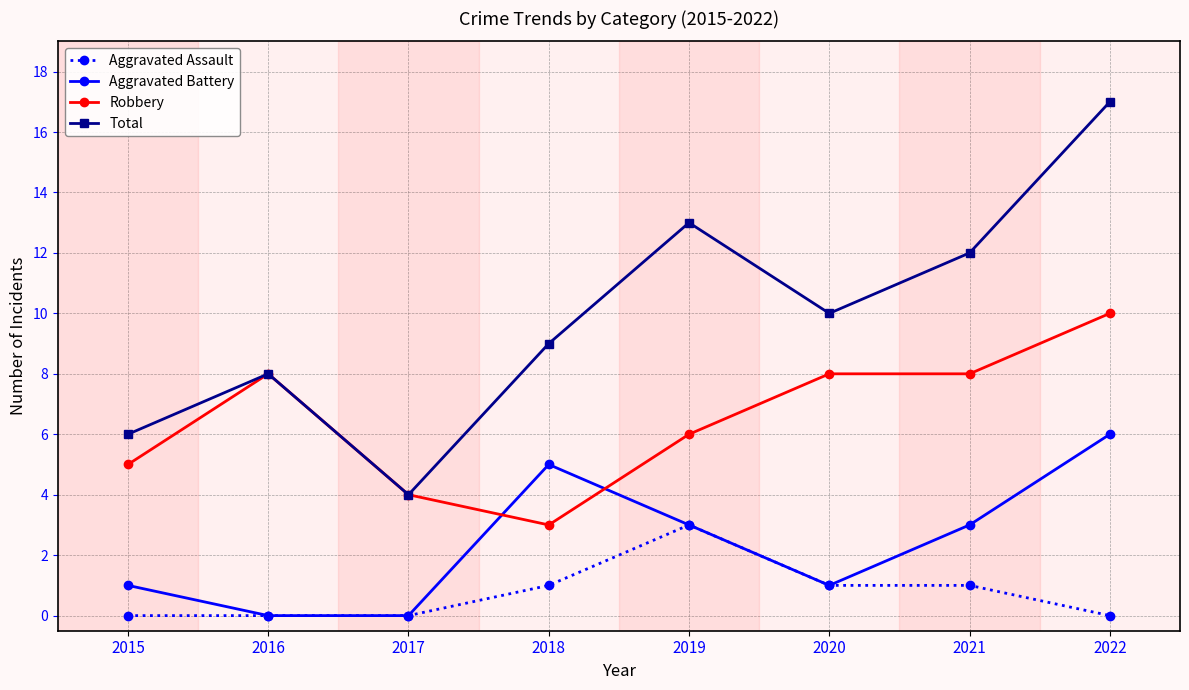

Is the value of Aggravated Assault at 2018 greater than the value of Total at 2016?

No